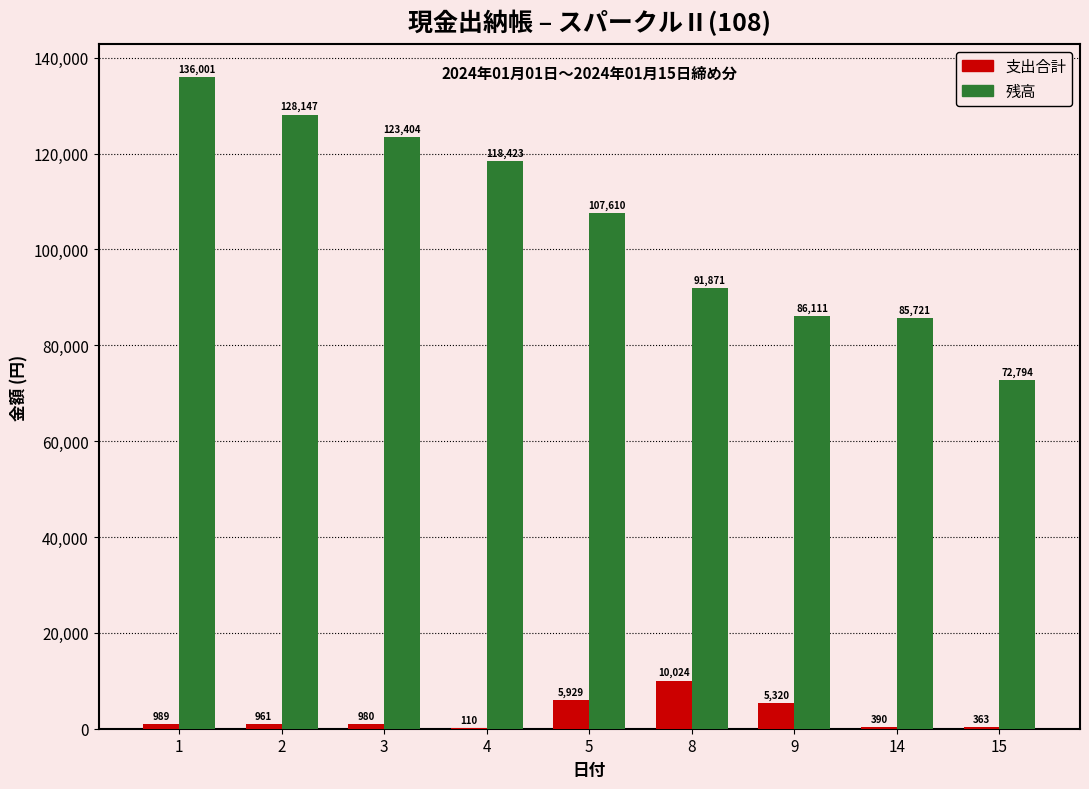

The value of 残高 at 5 is 190897. True or false?

False